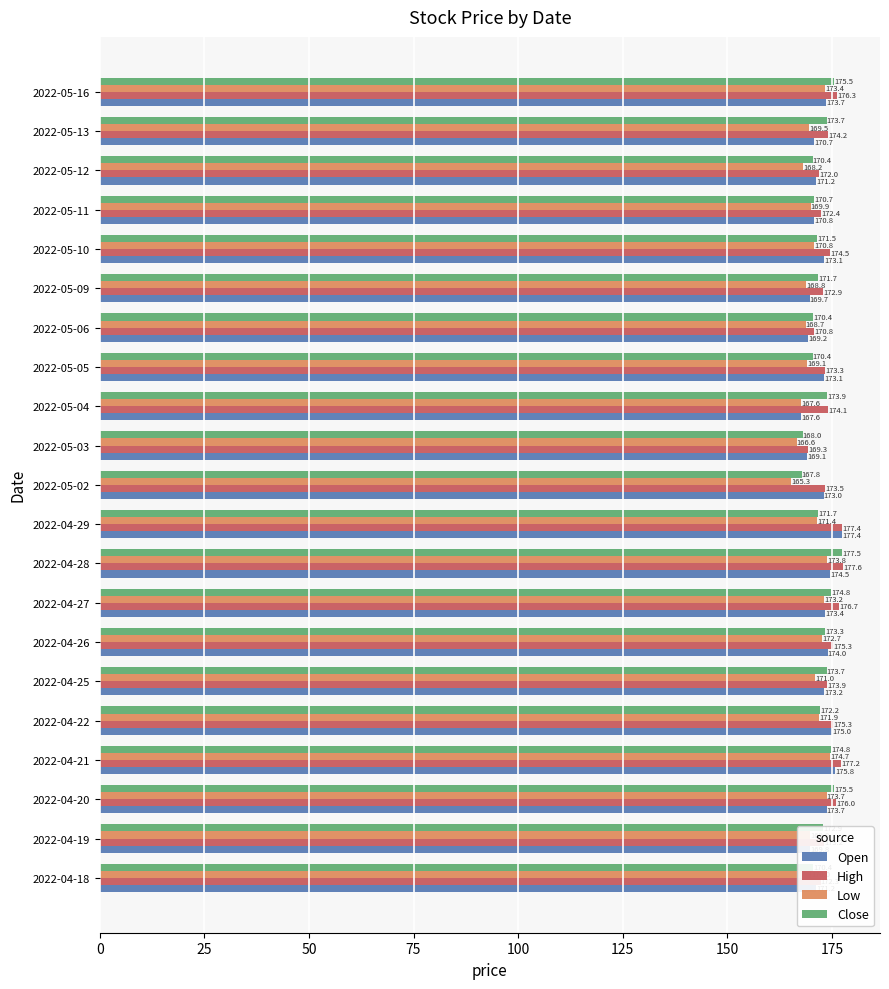

Count the number of data series in this chart.

4